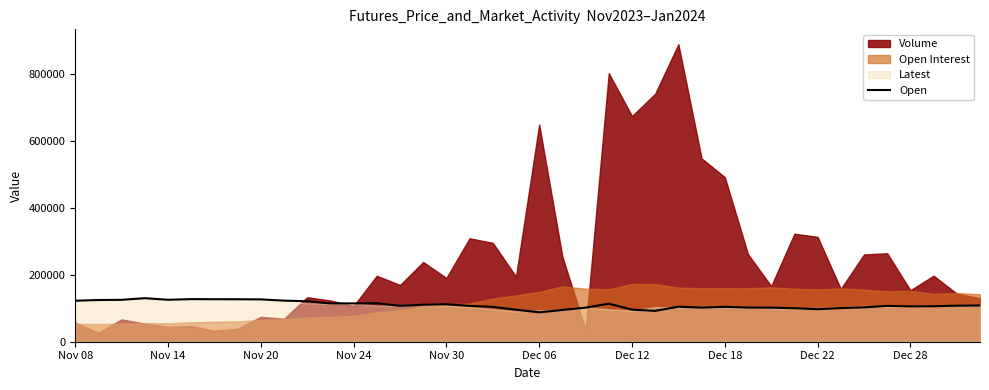

The value of Open at Dec 22 is 152932. True or false?

False